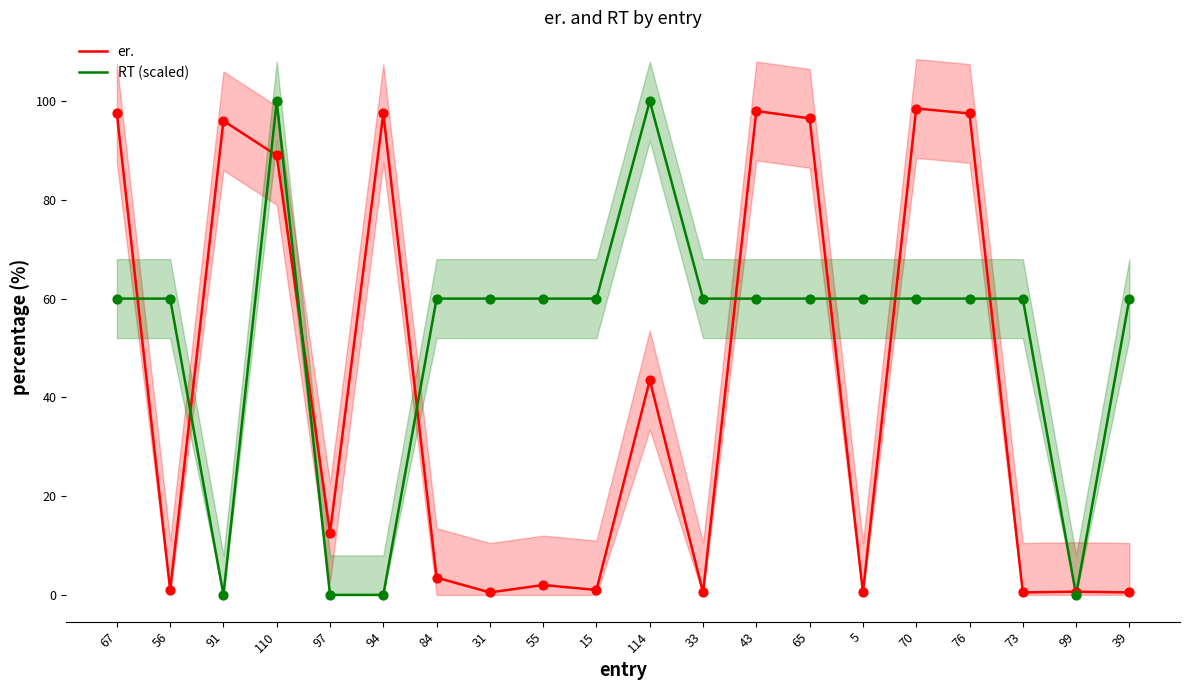

What is the total value across all series at 55?

62.0